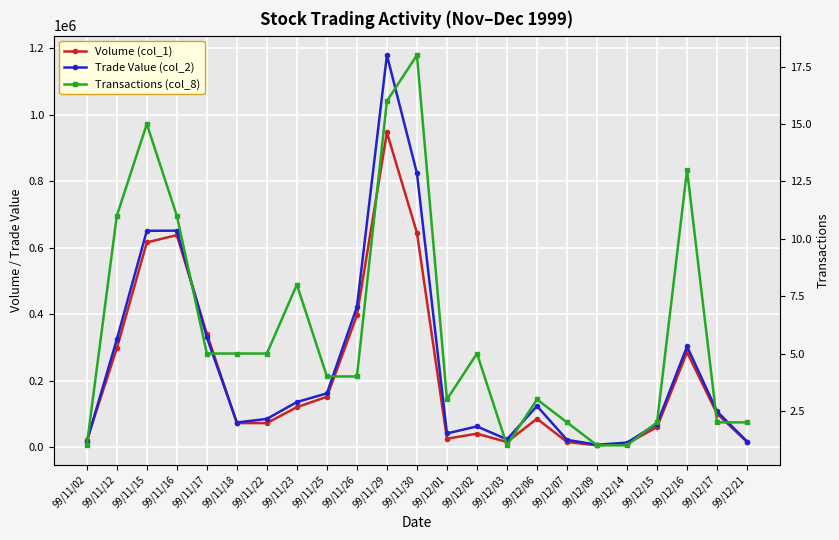

What is the sum of the Trade Value (col_2) values at 99/11/17 and 99/11/22?

414690